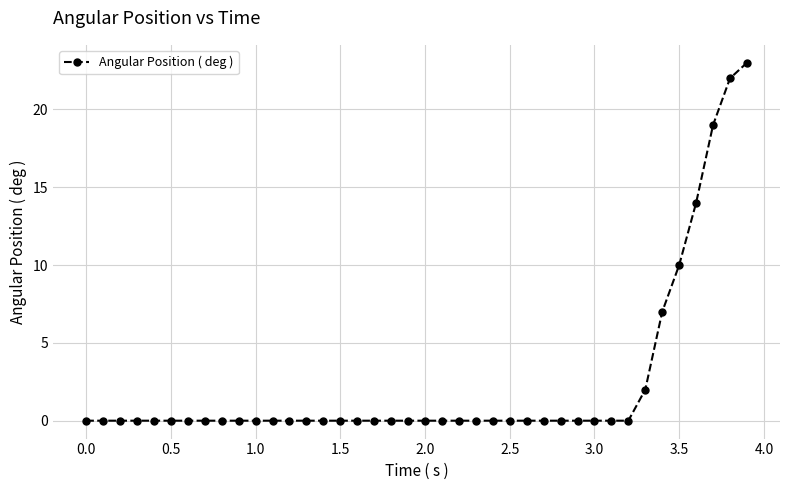

Reading left to right, transcribe all the data shown in this chart.

0	0	0	0	0	0	0	0	0	0	0	0	0	0	0	0	0	0	0	0	0	0	0	0	0	0	0	0	0	0	0	0	0	2	7	10	14	19	22	23